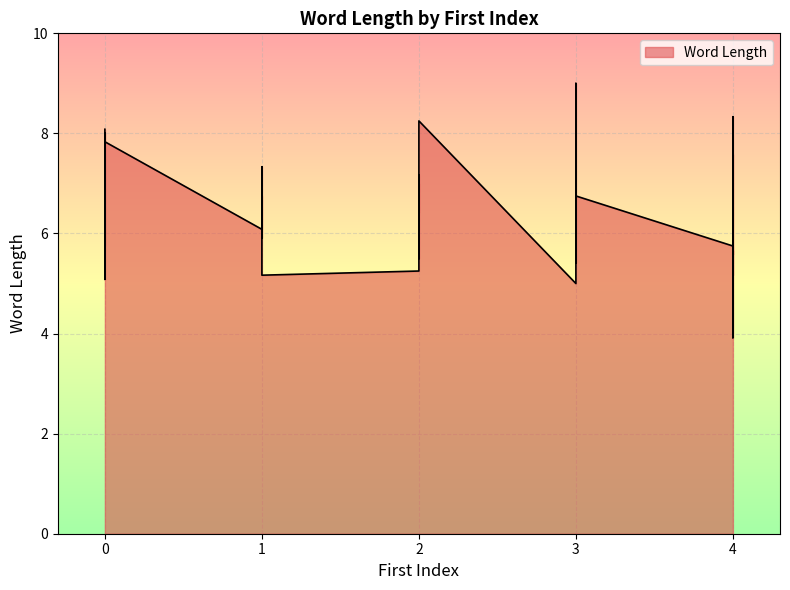

The value at 0 is 4.0. True or false?

False